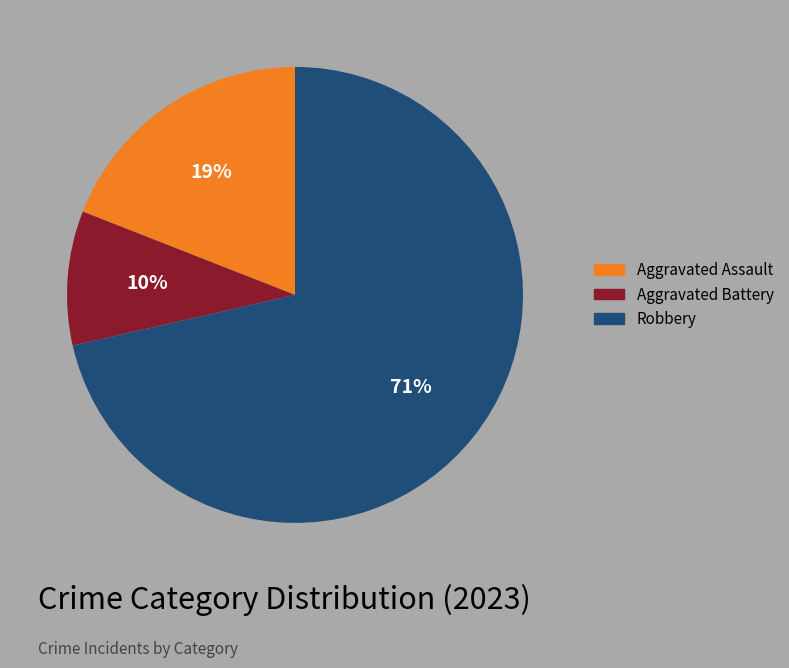

Is the sum of Robbery and Aggravated Assault greater than half?

Yes